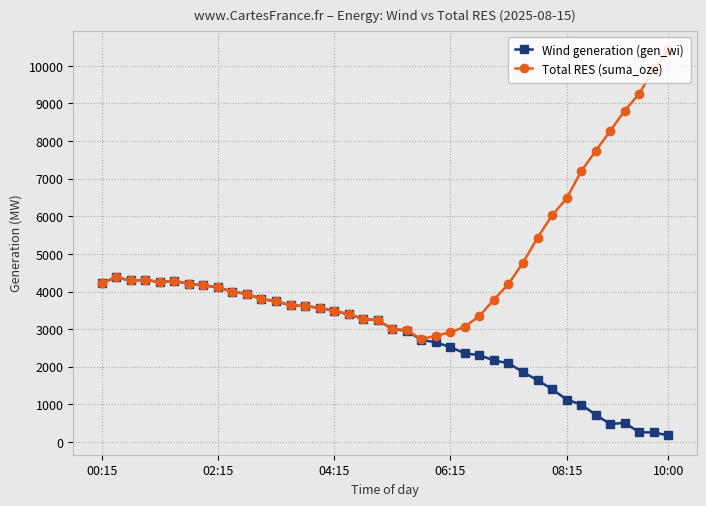

How many lines are shown in the chart?

2